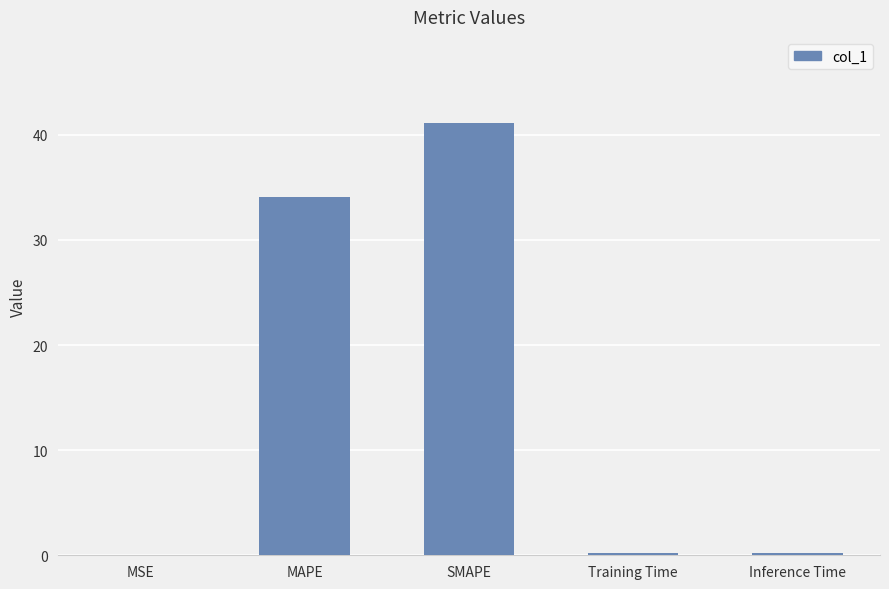

What is the sum of all values?

75.6